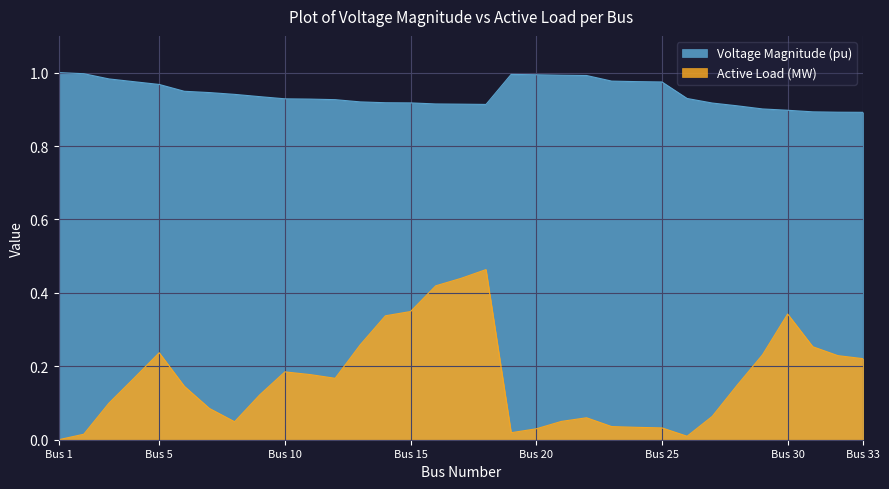

At which category is the sum across all series the highest?

Bus 18